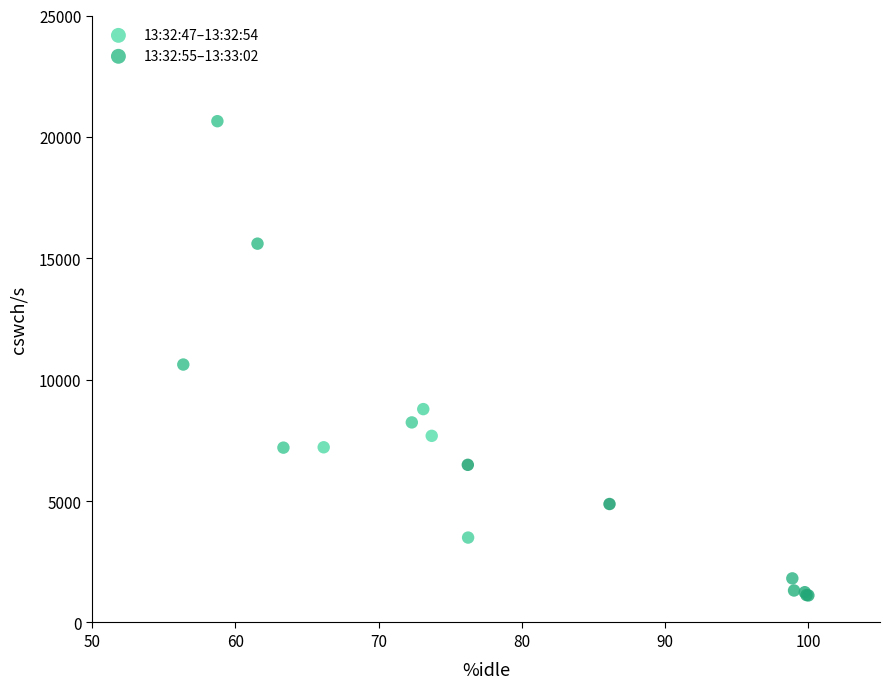

Which series contains the highest Y value?

13:32:47–13:32:54